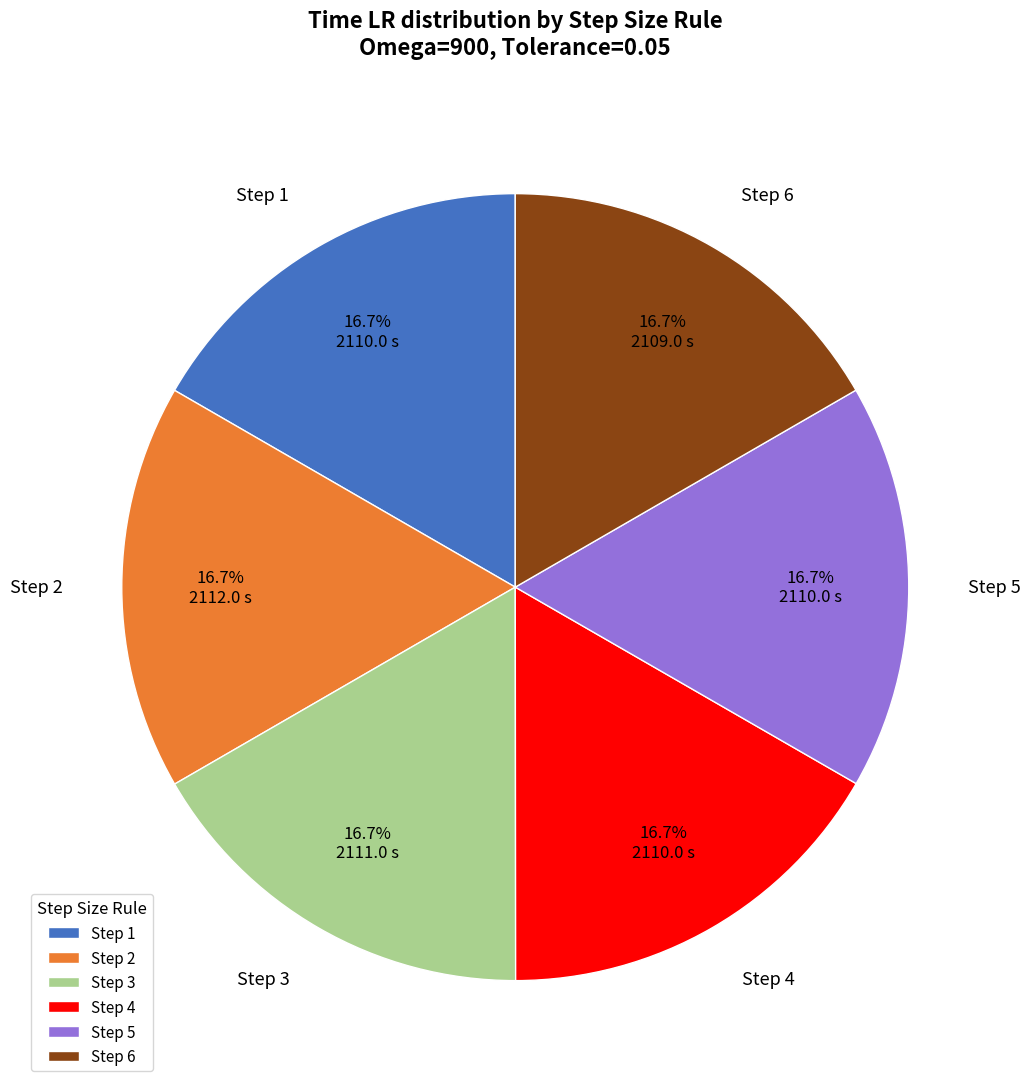

How many slices are in this pie chart?

6